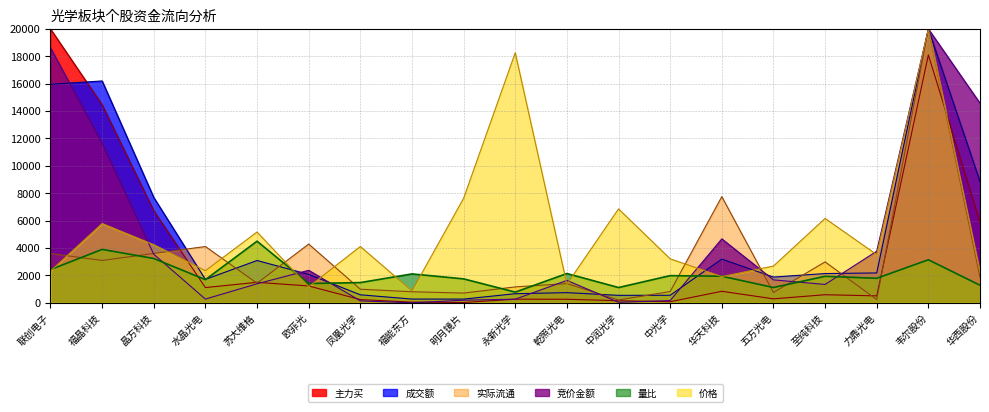

Is it true that 成交额 equals 663.3 at 永新光学?

True